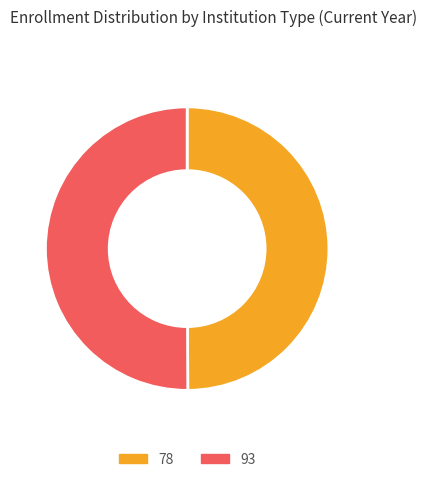

True or false: 93 accounts for 61% of the total.

False